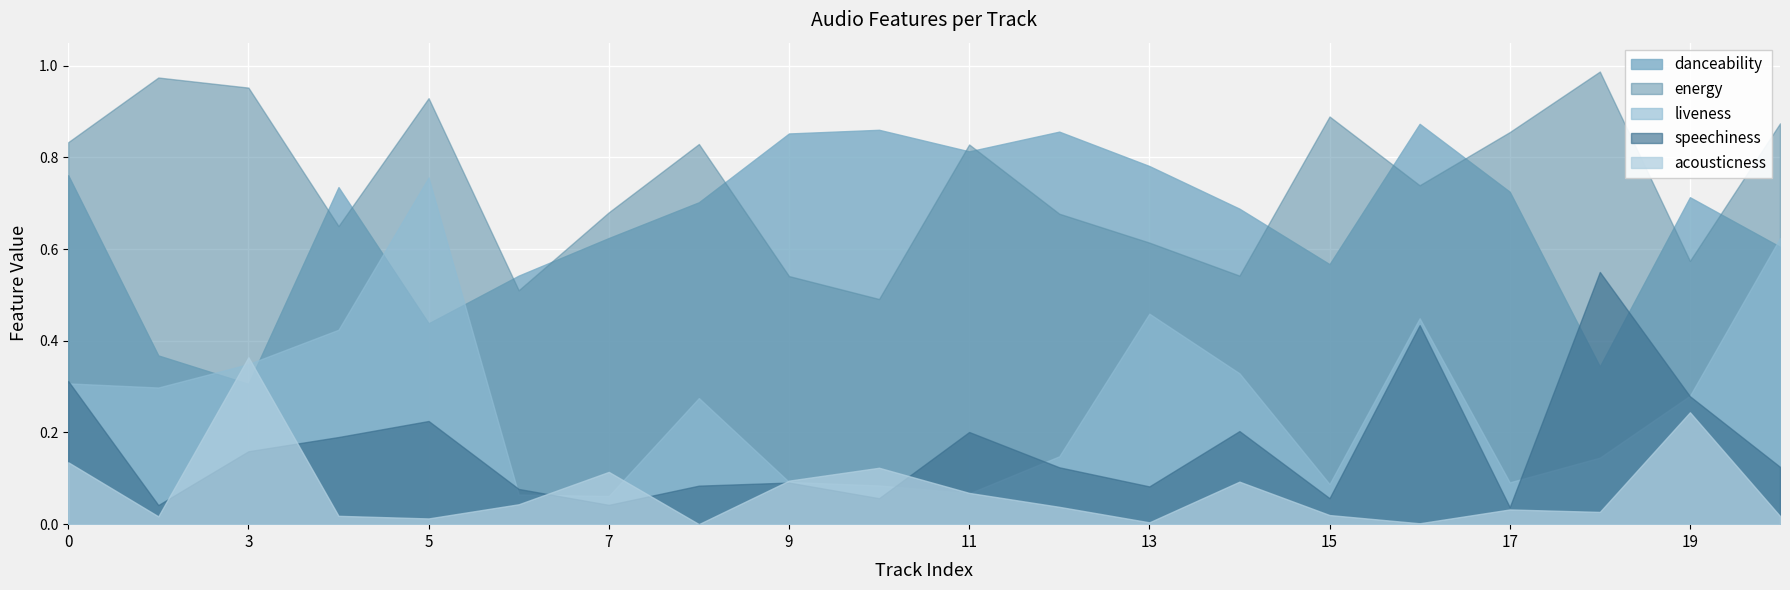

Between 9 and 11, which series saw the biggest shift?

energy